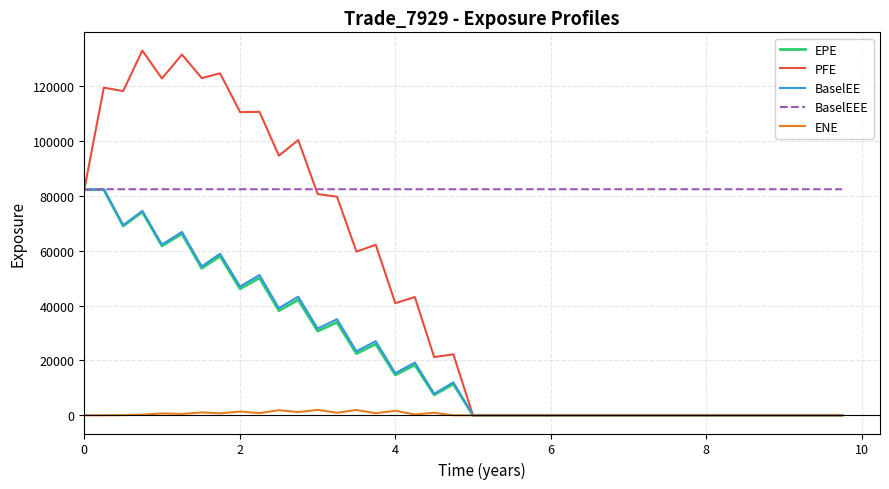

Is this an area chart (filled region under the line)?

No